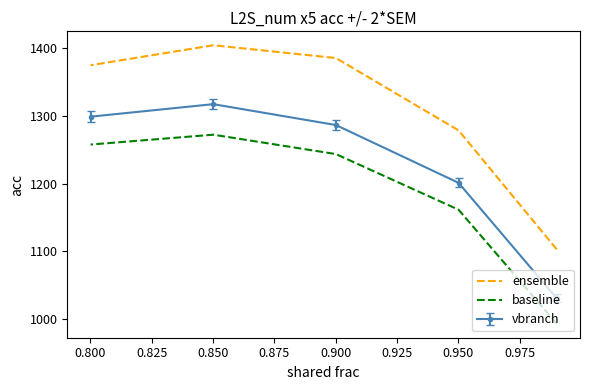

True or false: ensemble and baseline intersect in this chart.

False